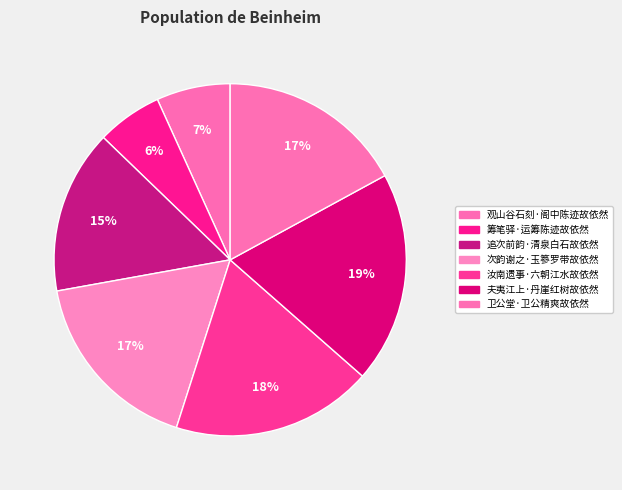

Is it true that 卫公堂·卫公精爽故依然 is 8% of the pie?

False